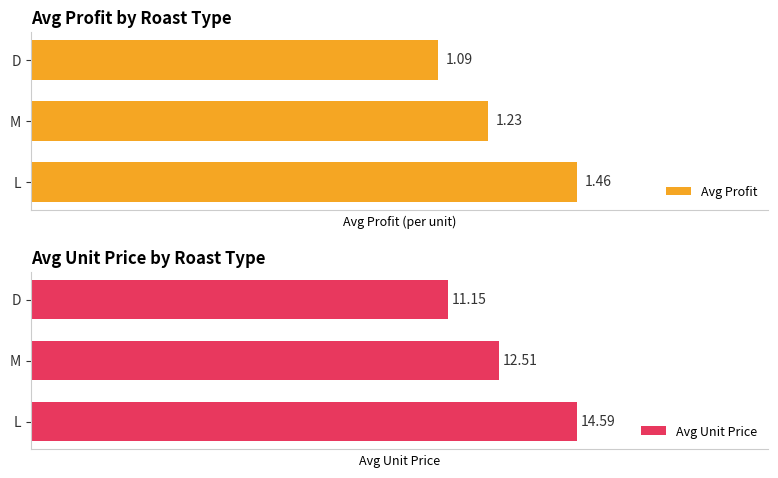

Reading left to right, extract all data points from this chart.

Avg Profit: 1.5	1.2	1.1
Avg Unit Price: 14.6	12.5	11.1